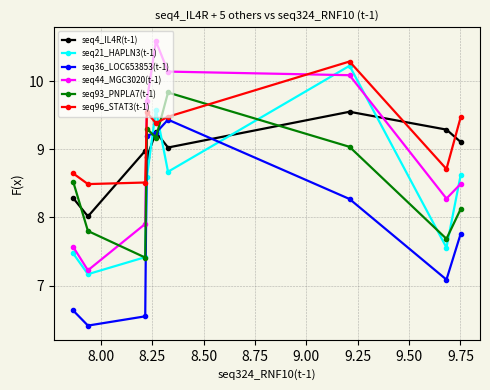

What is the highest value of the seq93_PNPLA7(t-1) series?

9.8